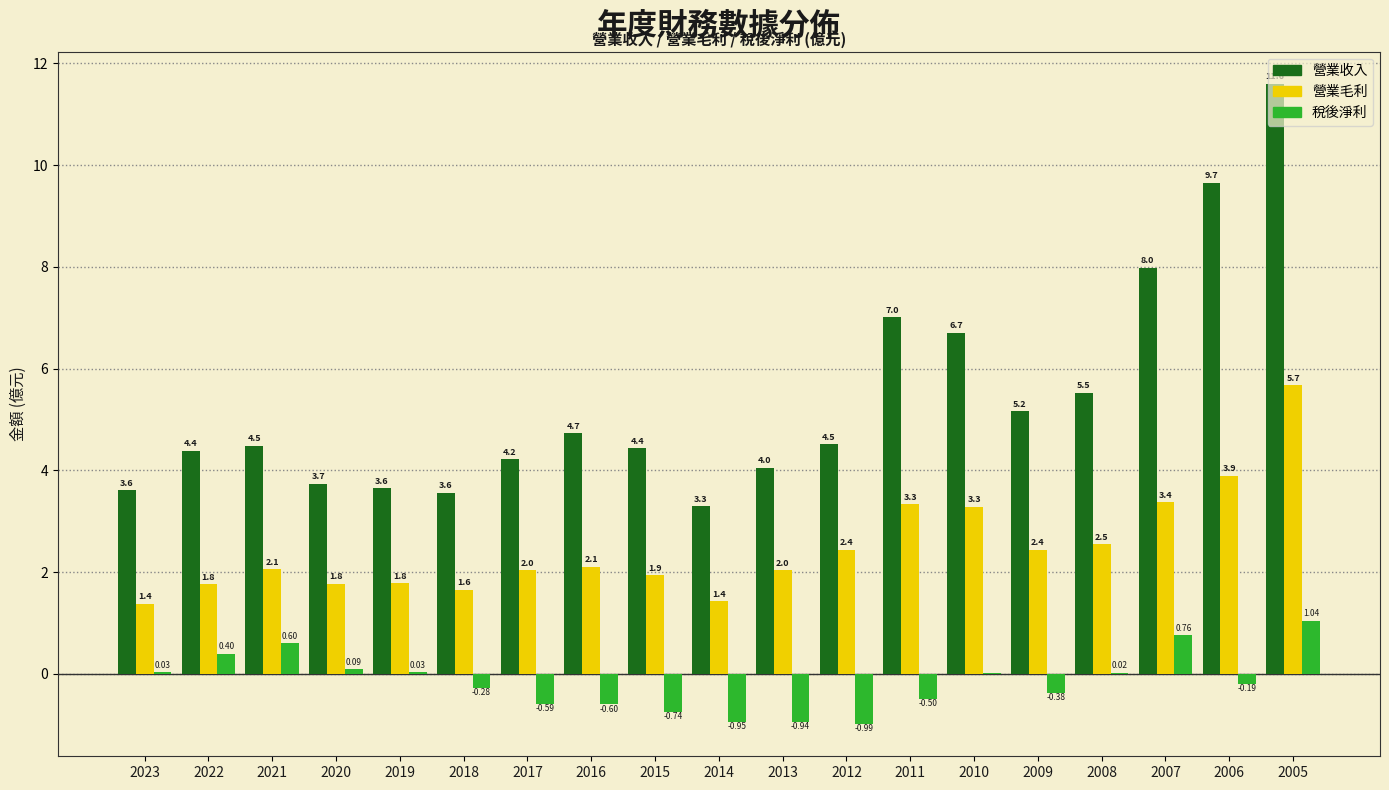

Which series has the largest total across all categories?

營業收入